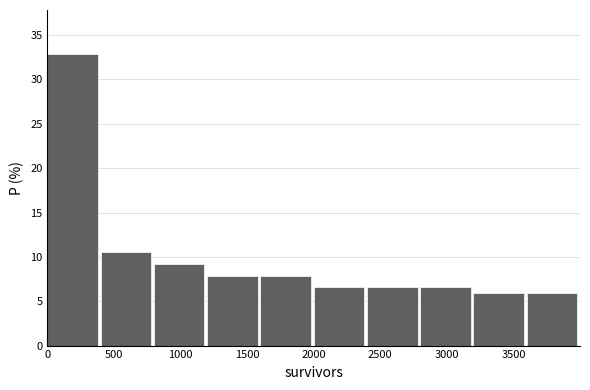

Reading left to right, list every bar in this chart as the range it spans on the x-axis followed by its height. Neither the bar edges nor the heights are printed on the chart, so give them approximately, as read against the axes.

0 to 400: 33.0
400 to 800: 10.5
800 to 1200: 9.0
1200 to 1600: 8.0
1600 to 2000: 8.0
2000 to 2400: 6.5
2400 to 2800: 6.5
2800 to 3200: 6.5
3200 to 3600: 6.0
3600 to 4000: 6.0